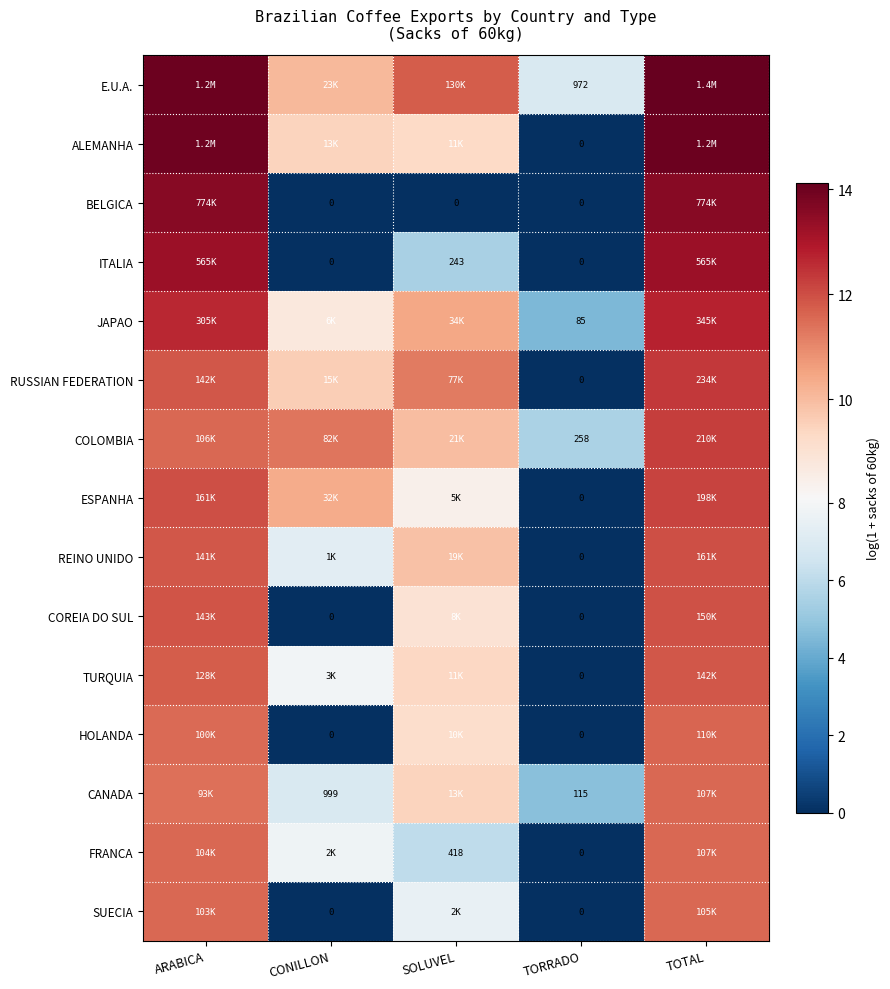

At which label does TURQUIA first exceed 9?

ARABICA